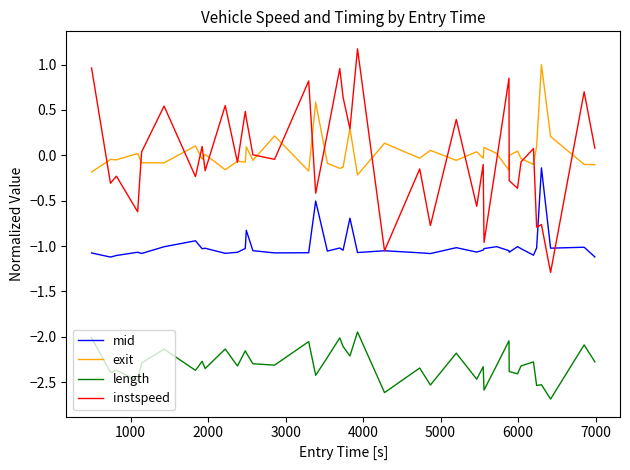

True or false: length and mid intersect in this chart.

False